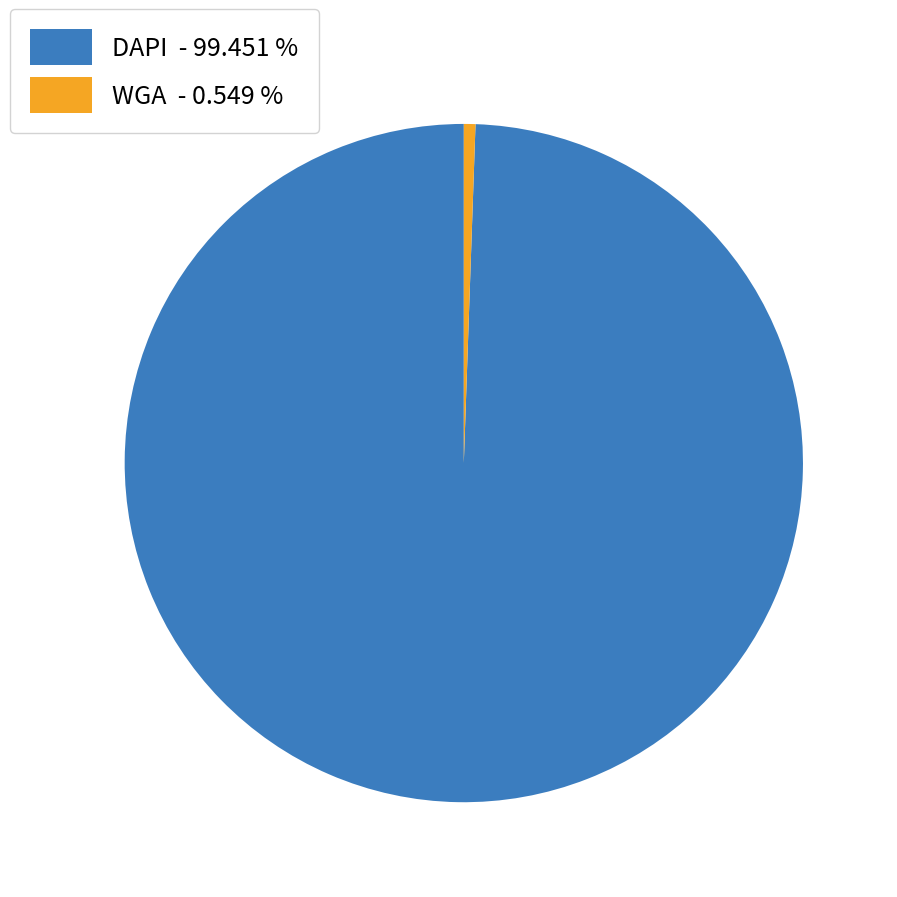

Which category has the smallest portion of the pie?

WGA - 0.549 %